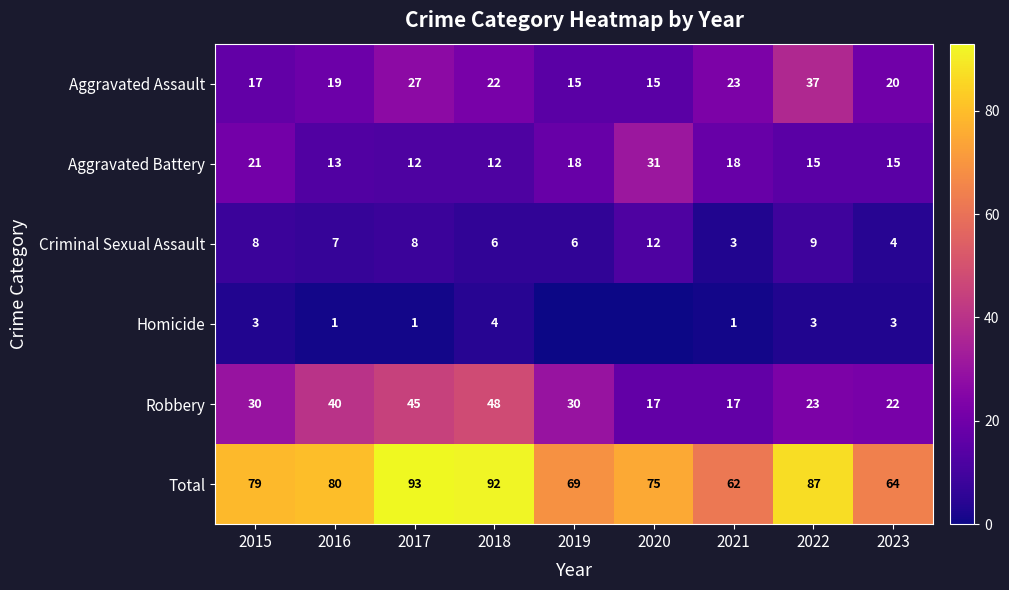

How many data points in Aggravated Assault are less than 20?

4